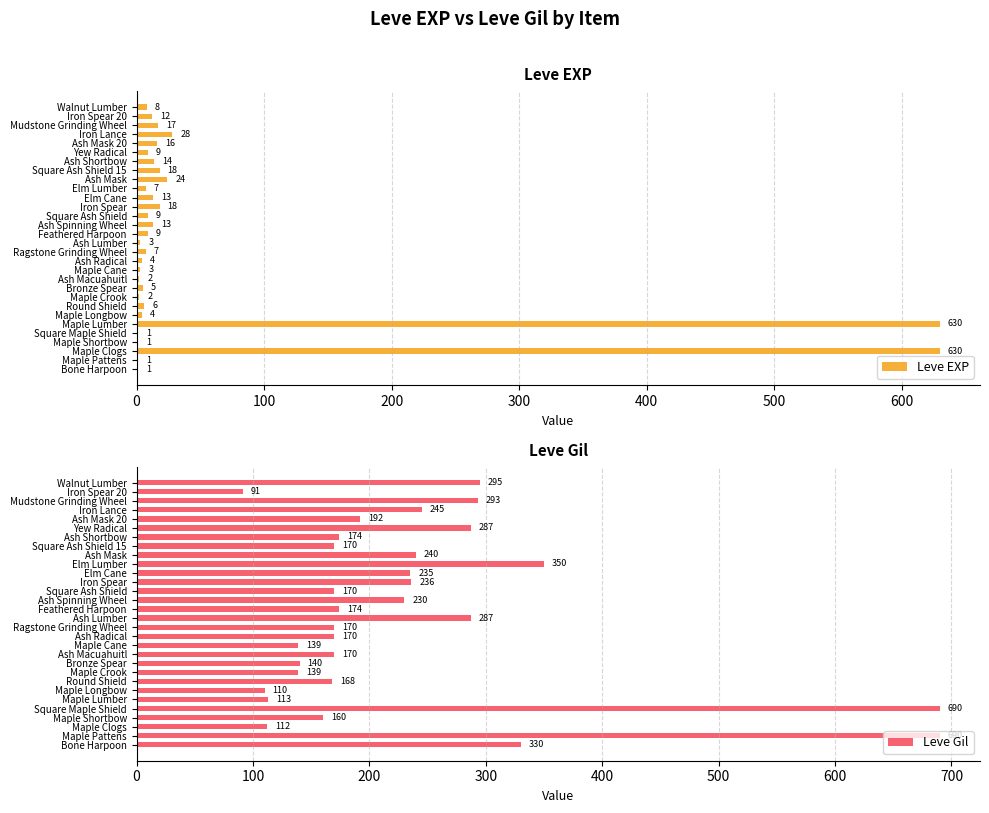

What is the greatest value displayed?

690